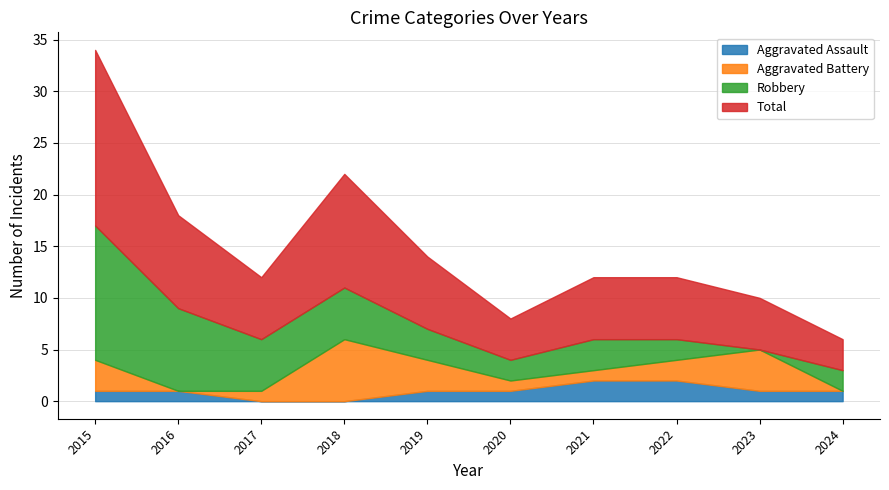

What is the difference between the Aggravated Battery values at 2024 and 2019?

3